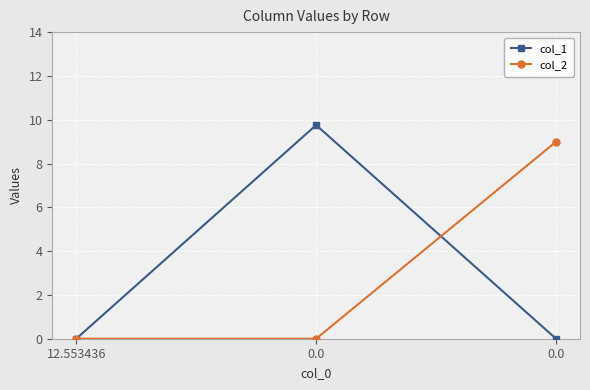

How many data points does each series have?

3